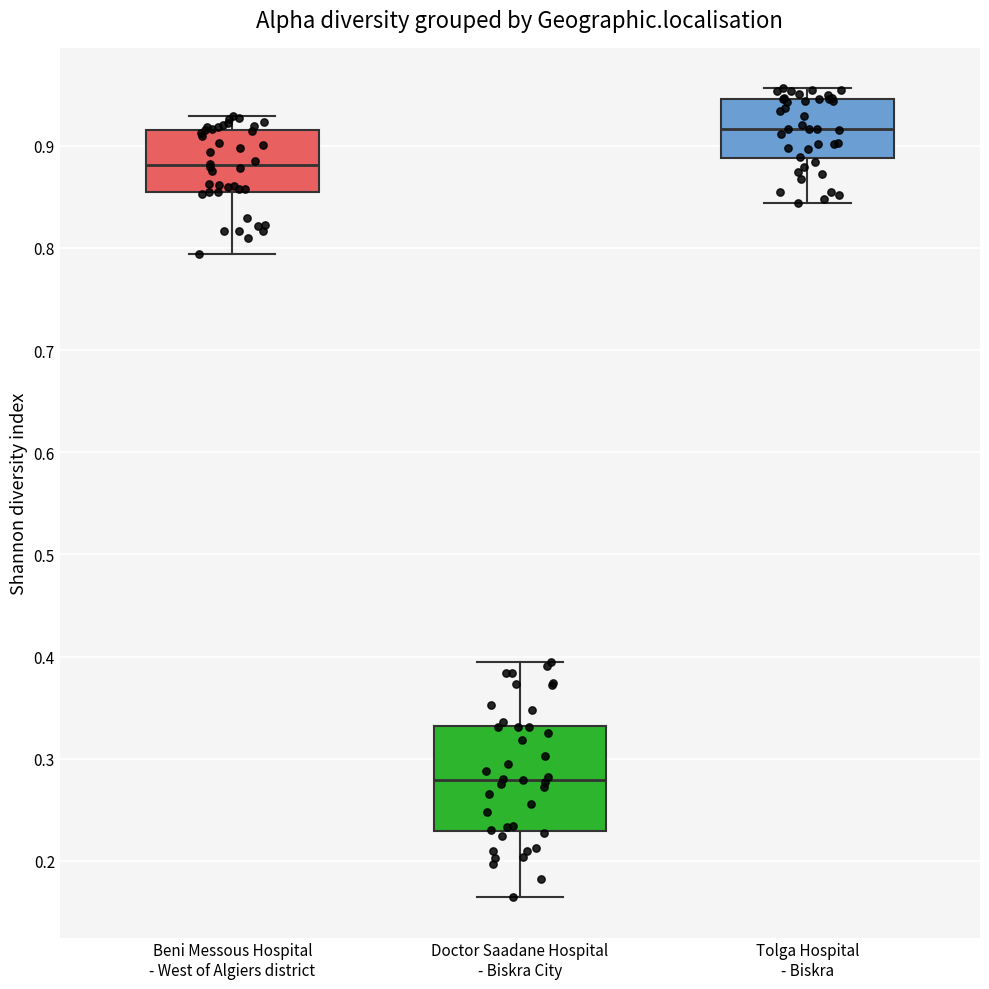

Which box is the tallest, from its lower edge to its upper edge?

Doctor Saadane Hospital - Biskra City